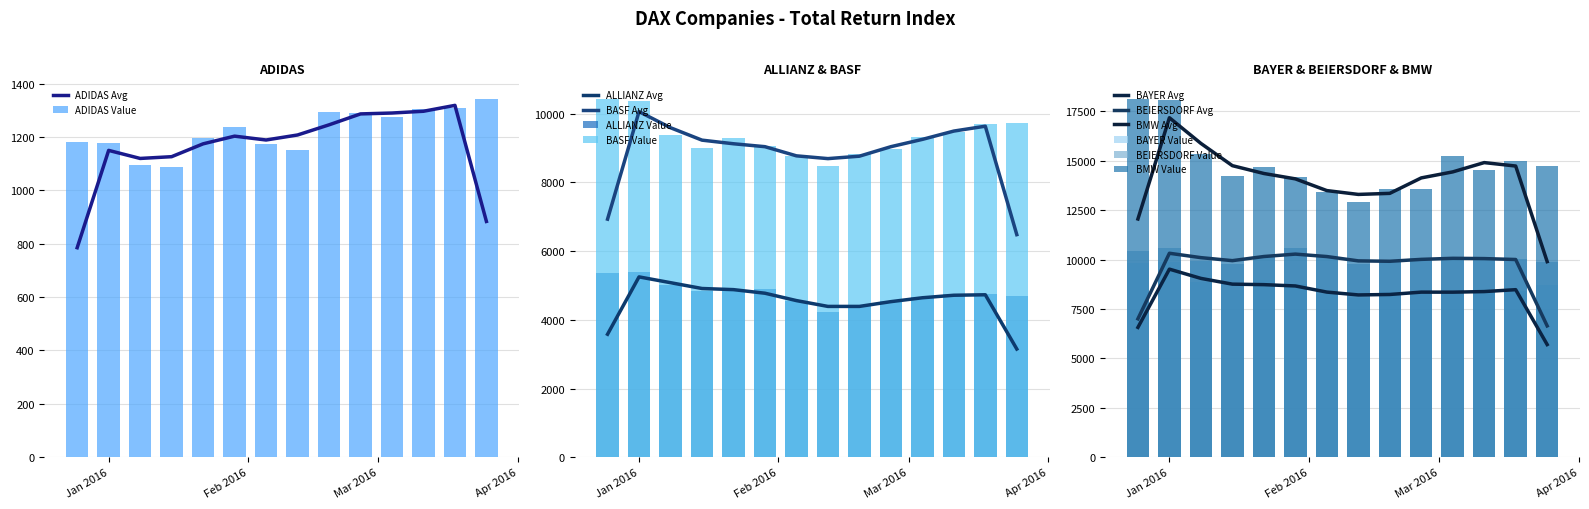

What position from the right is 2016-03-18?

2